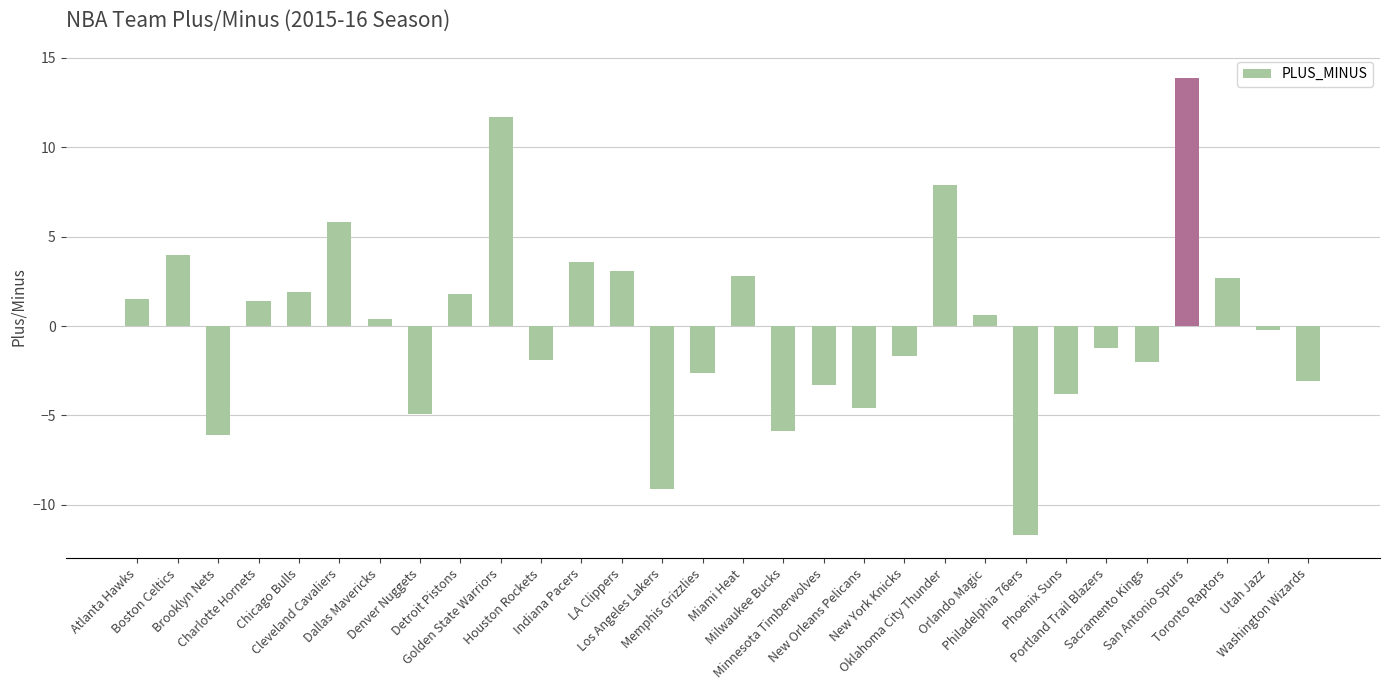

What is the difference between the maximum and minimum values?

25.6